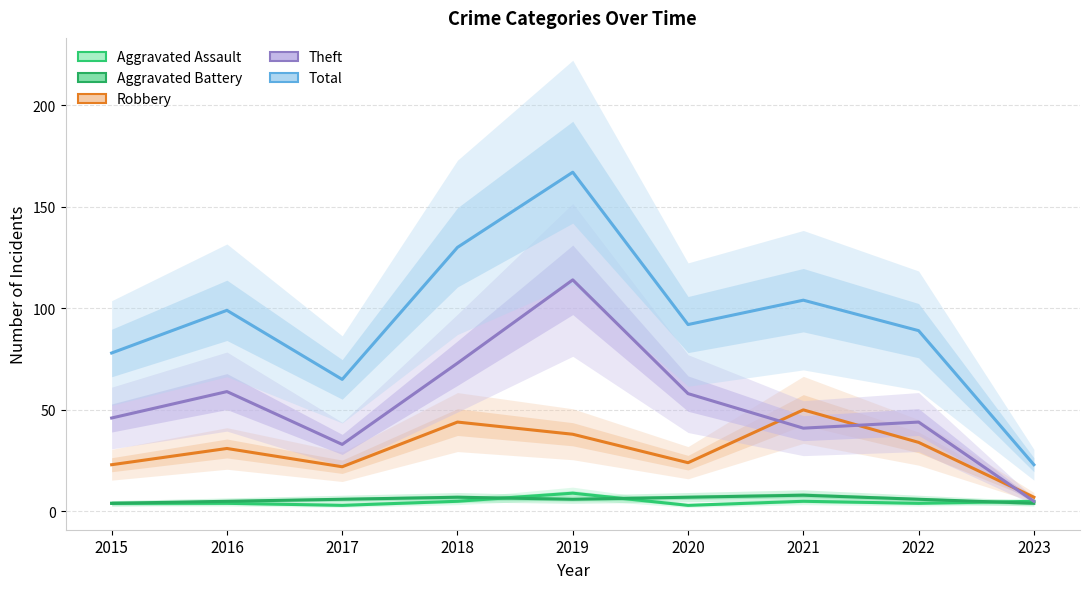

Reading left to right, extract all data points from this chart.

Aggravated Assault: 2015=4	2016=4	2017=3	2018=5	2019=9	2020=3	2021=5	2022=4	2023=5
Aggravated Battery: 2015=4	2016=5	2017=6	2018=7	2019=6	2020=7	2021=8	2022=6	2023=4
Robbery: 2015=23	2016=31	2017=22	2018=44	2019=38	2020=24	2021=50	2022=34	2023=7
Theft: 2015=46	2016=59	2017=33	2018=73	2019=114	2020=58	2021=41	2022=44	2023=5
Total: 2015=78	2016=99	2017=65	2018=130	2019=167	2020=92	2021=104	2022=89	2023=23